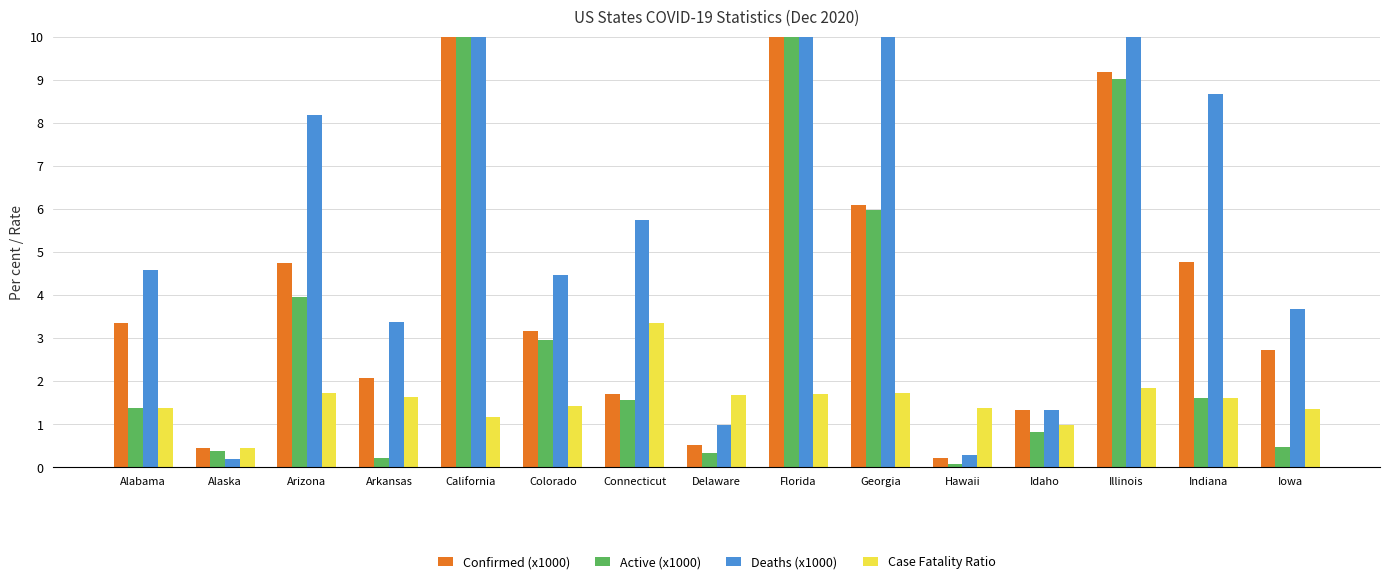

How many data points in Deaths (x1000) are less than 4?

6